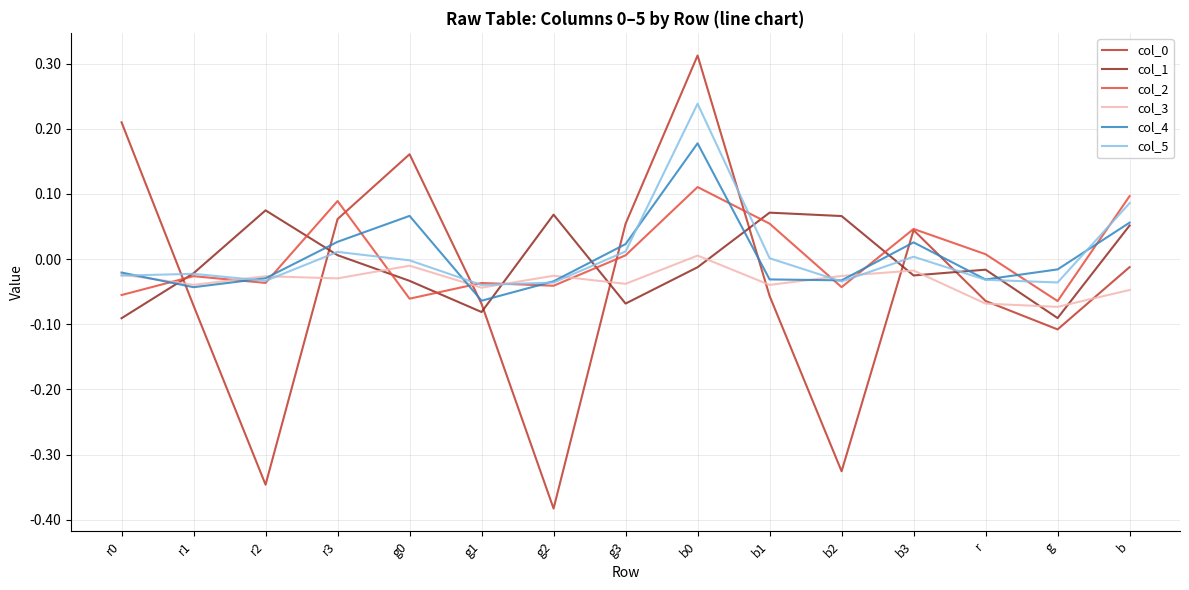

At how many categories does at least one series exceed 0?

12